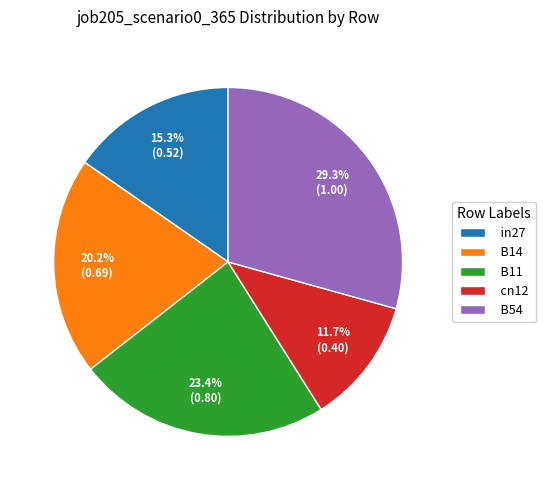

Which slice is the largest?

B54